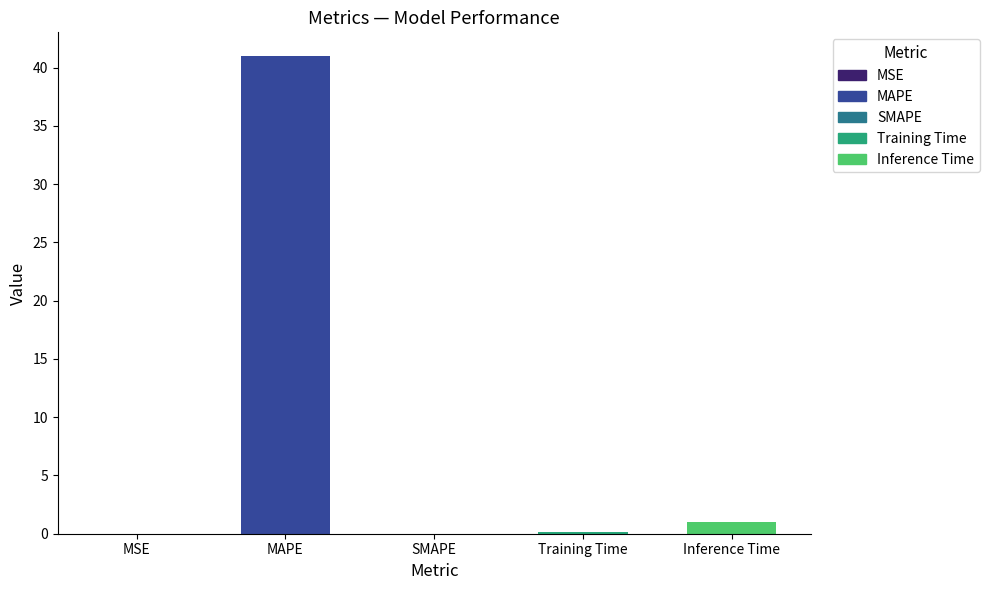

Between MSE and MAPE, which is larger?

MAPE